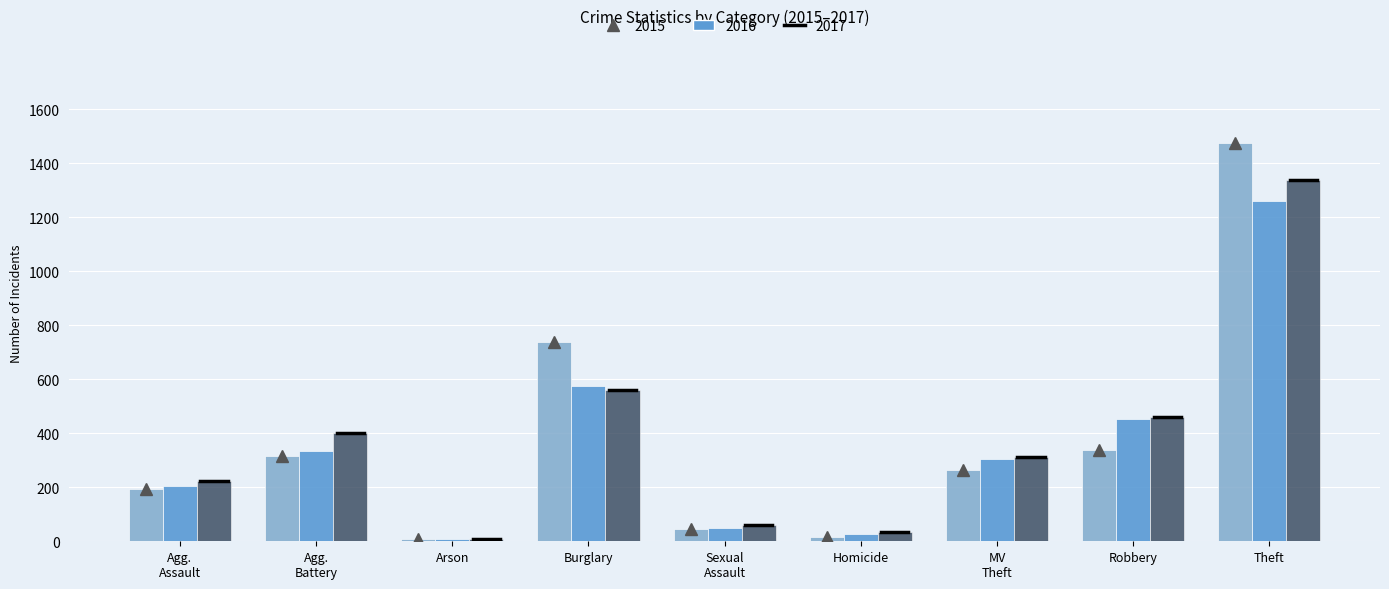

What is the highest value of the 2016 series?

1259